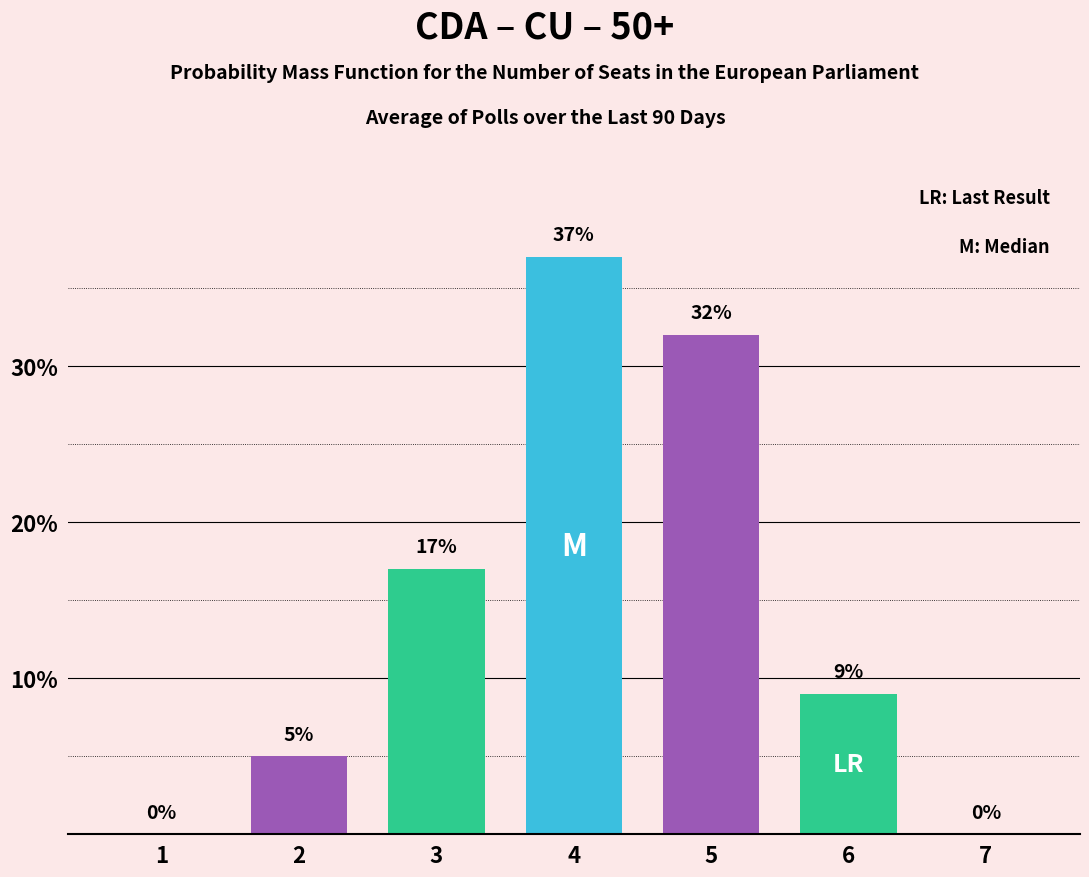

Where does the data first go above 9?

3